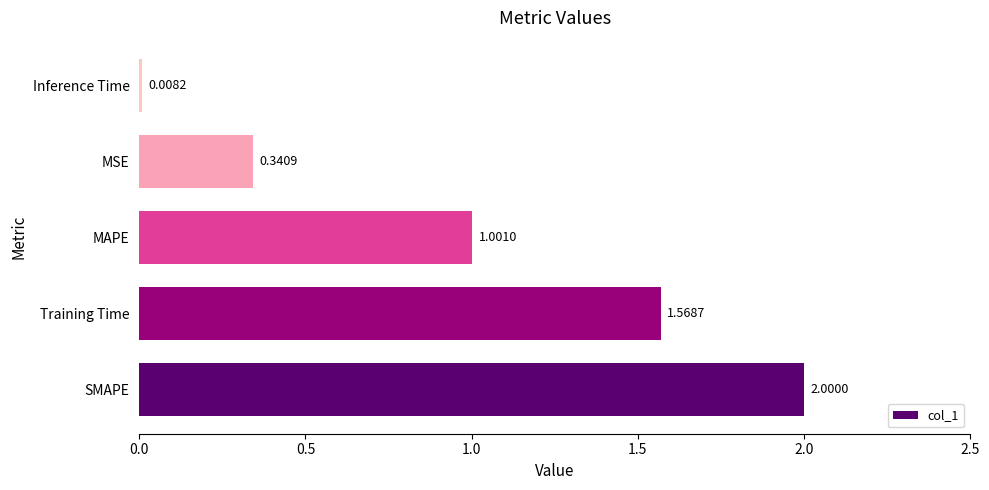

How many values exceed 1?

3